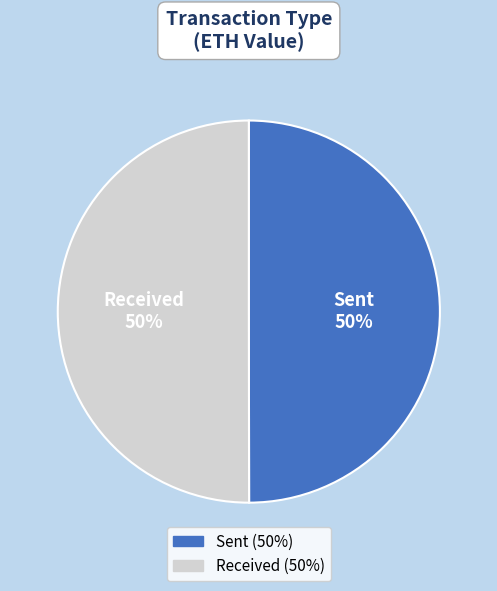

To the nearest percent, what is the average slice percentage?

50%